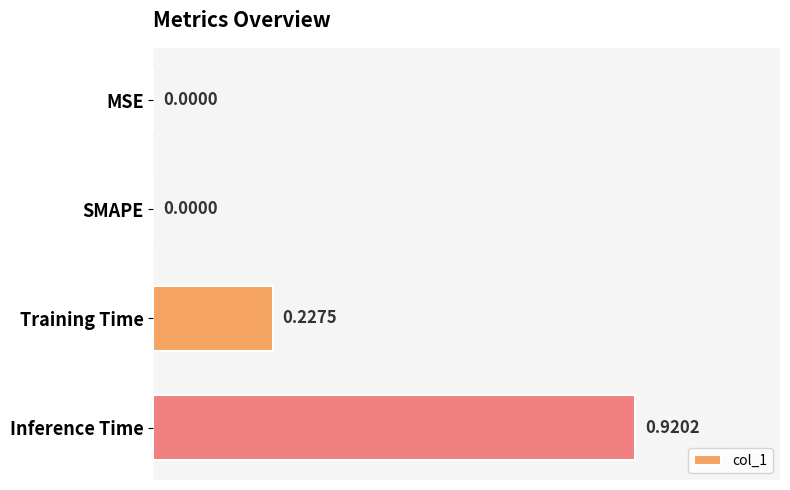

Are the bars grouped side by side (vs. stacked)?

No